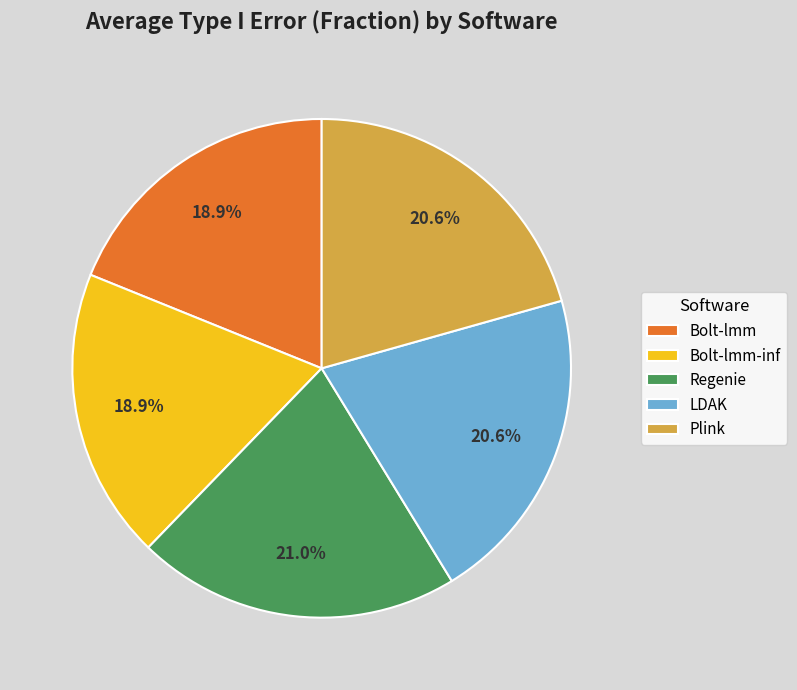

Does LDAK account for over 50% of the chart?

No